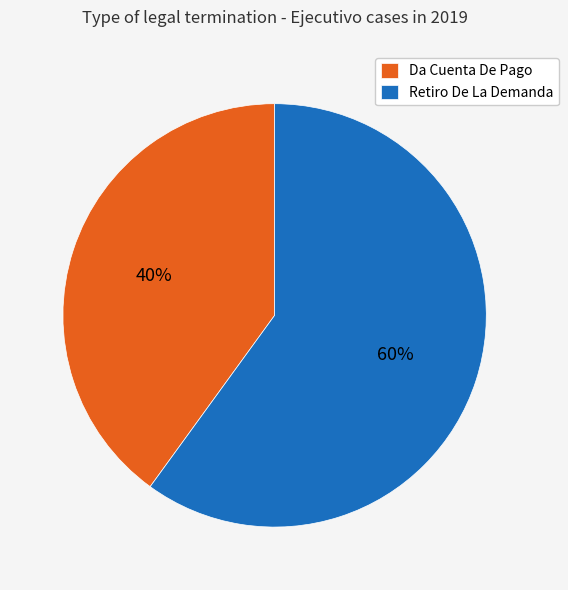

True or false: Da Cuenta De Pago accounts for 40% of the total.

True